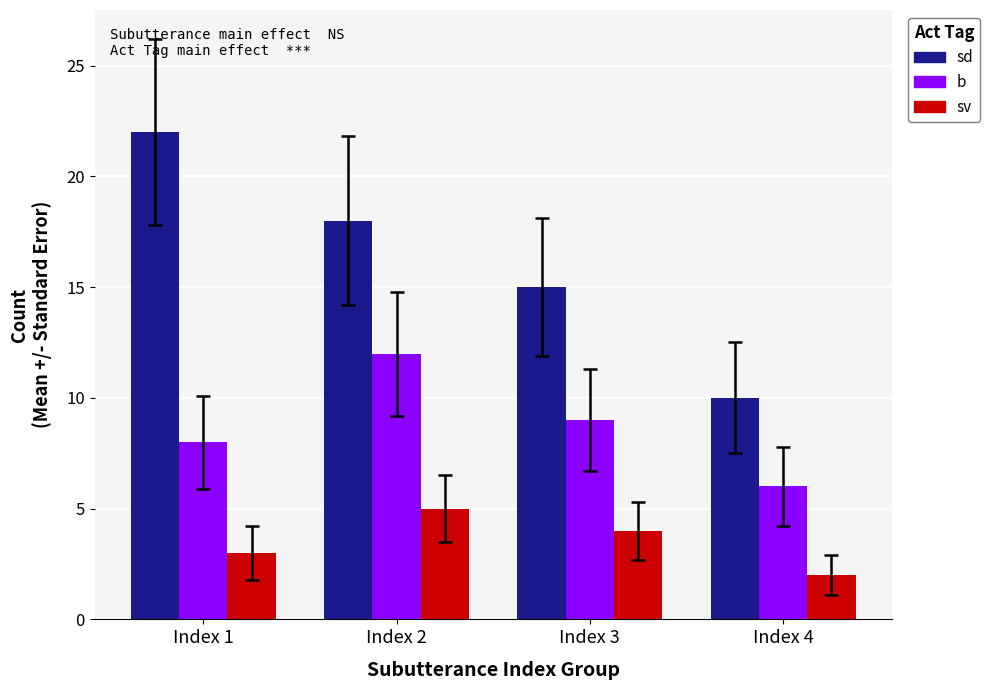

How many groups of bars are there?

4